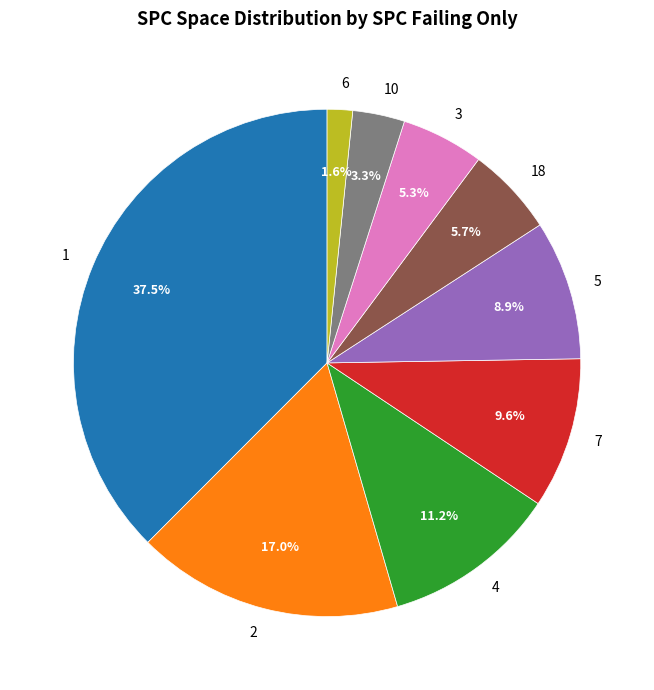

Does 1 account for over 50% of the chart?

No